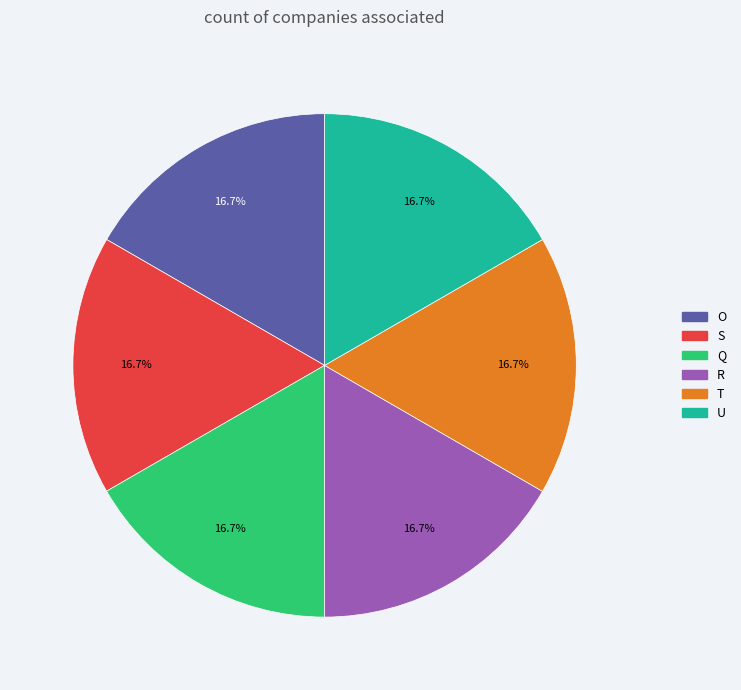

To the nearest percent, what is the combined percentage of S and Q?

33%